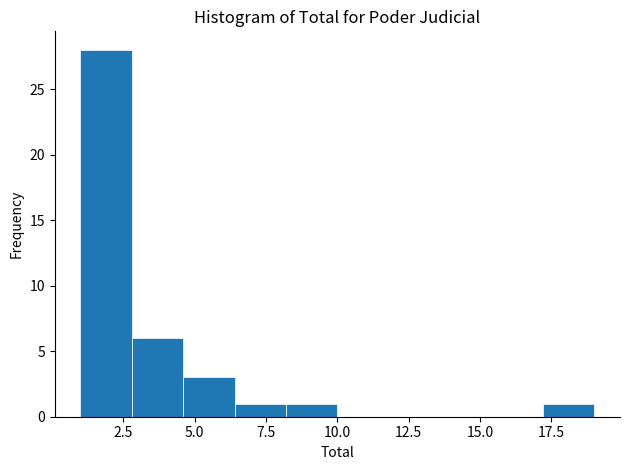

Read against the x-axis, roughly where is the centre of the tallest bar?

2.0